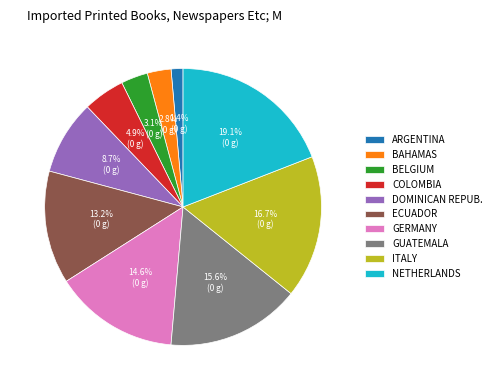

Which slice is the largest?

NETHERLANDS